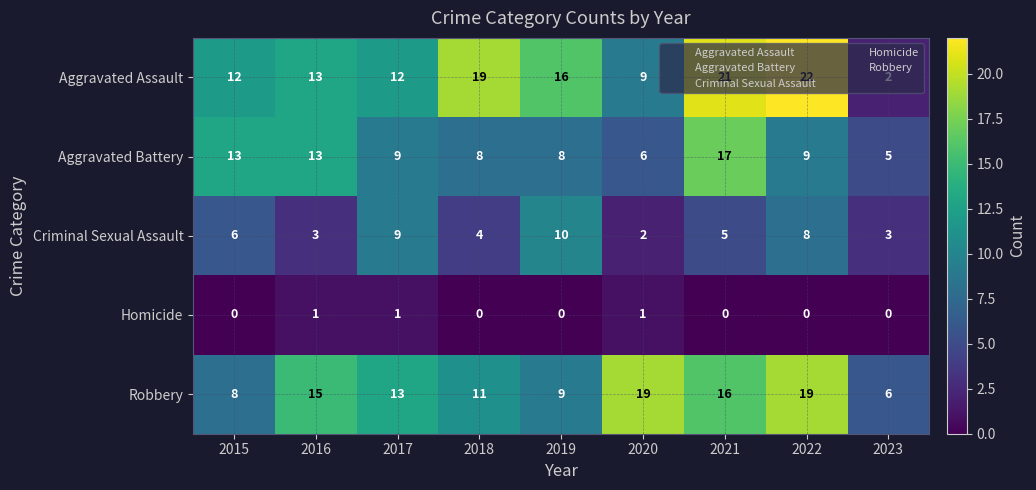

What is the total value across all series at 2015?

39